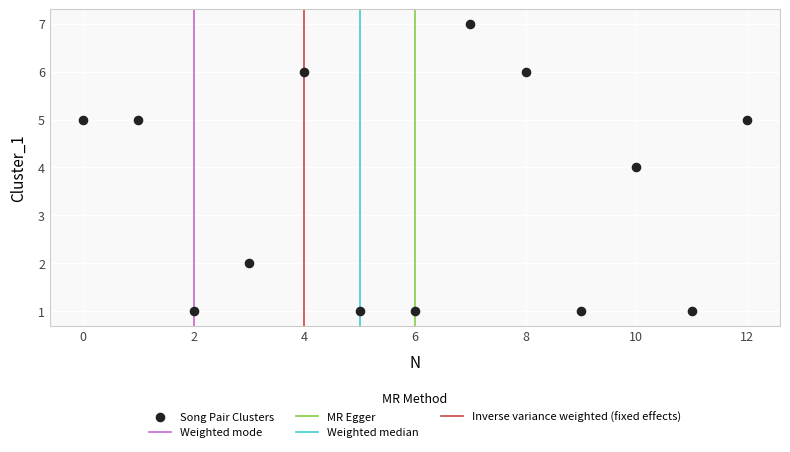

What is the range of Y values (max minus min)?

6